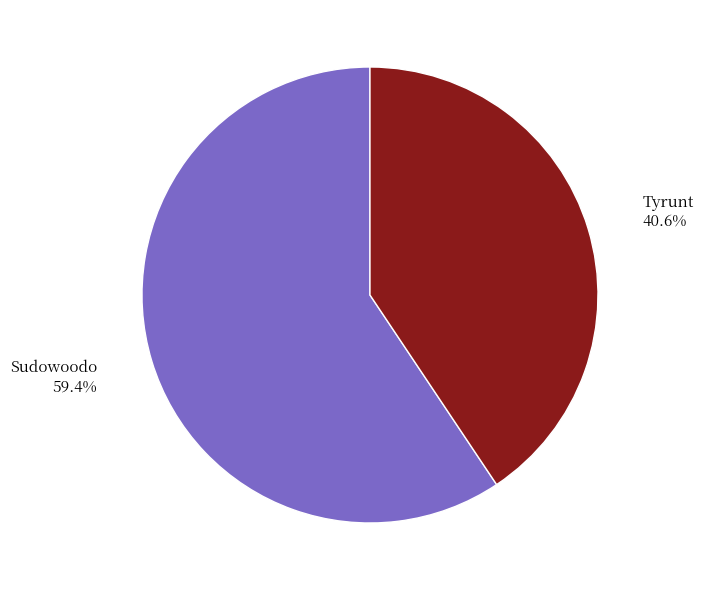

What is the largest slice in the pie chart?

Sudowoodo